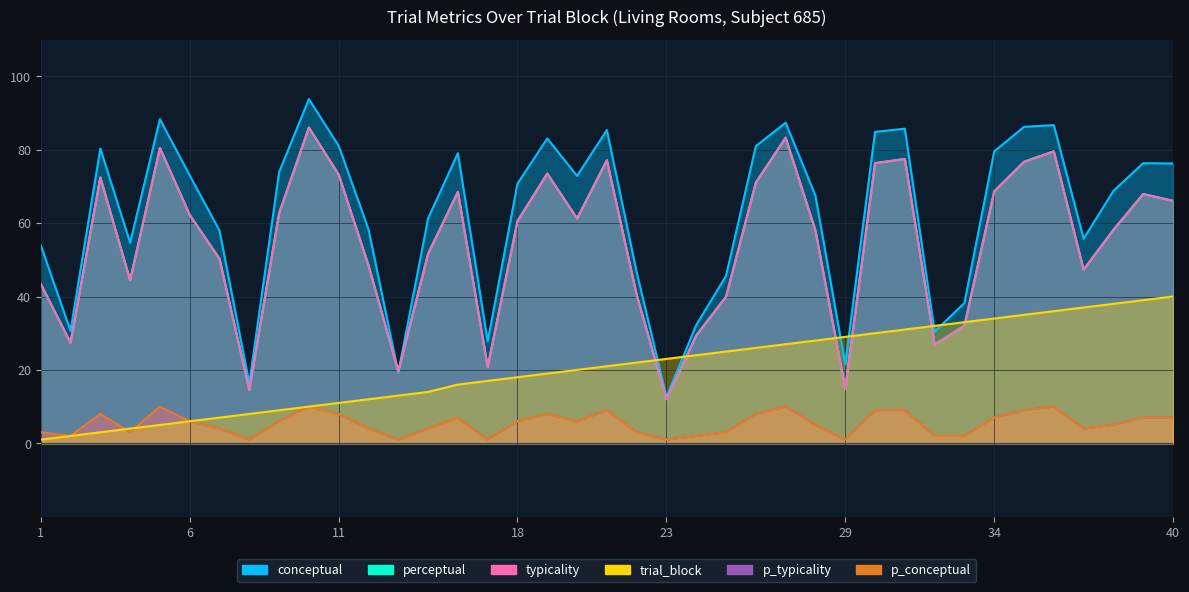

Reading left to right, extract all data points from this chart.

conceptual: 1=54.0	2=30.7	3=80.3	4=54.7	5=88.3	6=73.0	7=58.0	8=16.4	9=73.9	10=93.8	11=81.1	12=58.3	13=19.2	14=61.3	16=79.1	17=27.8	18=70.8	19=83.1	20=72.9	21=85.4	22=46.6	23=12.6	24=32.2	25=45.6	26=81.0	27=87.4	28=67.5	29=21.5	30=84.9	31=85.7	32=30.4	33=38.2	34=79.5	35=86.2	36=86.7	37=55.7	38=68.8	39=76.3	40=76.2
perceptual: 1=43.4	2=27.4	3=72.5	4=44.5	5=80.5	6=62.3	7=50.3	8=14.5	9=62.7	10=86.0	11=73.2	12=48.5	13=19.6	14=51.6	16=68.5	17=20.8	18=60.6	19=73.5	20=61.3	21=77.1	22=40.5	23=12.0	24=29.4	25=40.0	26=71.0	27=83.3	28=58.0	29=14.9	30=76.3	31=77.5	32=26.9	33=32.0	34=68.7	35=76.7	36=79.6	37=47.3	38=58.2	39=67.9	40=66.1
typicality: 1=43.4	2=27.4	3=72.5	4=44.5	5=80.5	6=62.3	7=50.3	8=14.5	9=62.7	10=86.0	11=73.2	12=48.5	13=19.6	14=51.6	16=68.5	17=20.8	18=60.6	19=73.5	20=61.3	21=77.1	22=40.5	23=12.0	24=29.4	25=40.0	26=71.0	27=83.3	28=58.0	29=14.9	30=76.3	31=77.5	32=26.9	33=32.0	34=68.7	35=76.7	36=79.6	37=47.3	38=58.2	39=67.9	40=66.1
trial_block: 1=1.0	2=2.0	3=3.0	4=4.0	5=5.0	6=6.0	7=7.0	8=8.0	9=9.0	10=10.0	11=11.0	12=12.0	13=13.0	14=14.0	16=16.0	17=17.0	18=18.0	19=19.0	20=20.0	21=21.0	22=22.0	23=23.0	24=24.0	25=25.0	26=26.0	27=27.0	28=28.0	29=29.0	30=30.0	31=31.0	32=32.0	33=33.0	34=34.0	35=35.0	36=36.0	37=37.0	38=38.0	39=39.0	40=40.0
p_typicality: 1=3.0	2=2.0	3=8.0	4=3.0	5=10.0	6=6.0	7=4.0	8=1.0	9=6.0	10=10.0	11=8.0	12=4.0	13=1.0	14=4.0	16=7.0	17=1.0	18=6.0	19=8.0	20=6.0	21=9.0	22=3.0	23=1.0	24=2.0	25=3.0	26=8.0	27=10.0	28=5.0	29=1.0	30=9.0	31=9.0	32=2.0	33=2.0	34=7.0	35=9.0	36=10.0	37=4.0	38=5.0	39=7.0	40=7.0
p_conceptual: 1=3.0	2=2.0	3=8.0	4=3.0	5=10.0	6=6.0	7=4.0	8=1.0	9=6.0	10=10.0	11=8.0	12=4.0	13=1.0	14=4.0	16=7.0	17=1.0	18=6.0	19=8.0	20=6.0	21=9.0	22=3.0	23=1.0	24=2.0	25=3.0	26=8.0	27=10.0	28=5.0	29=1.0	30=9.0	31=9.0	32=2.0	33=2.0	34=7.0	35=9.0	36=10.0	37=4.0	38=5.0	39=7.0	40=7.0